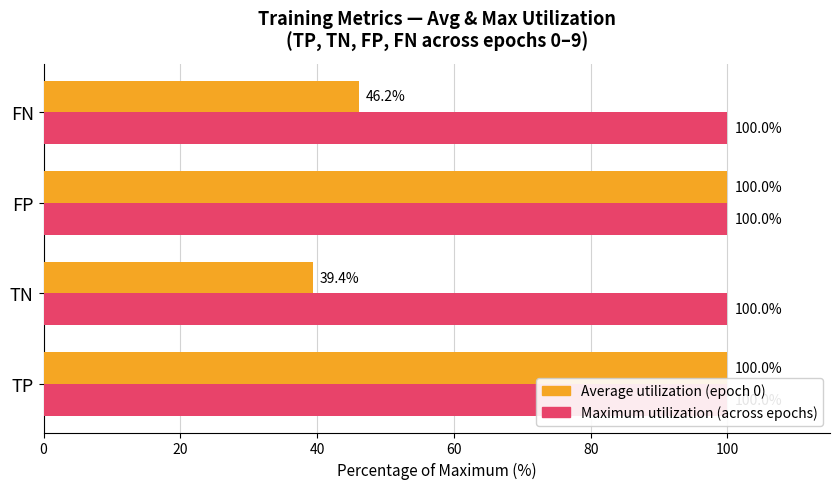

How many bars are there in total?

8